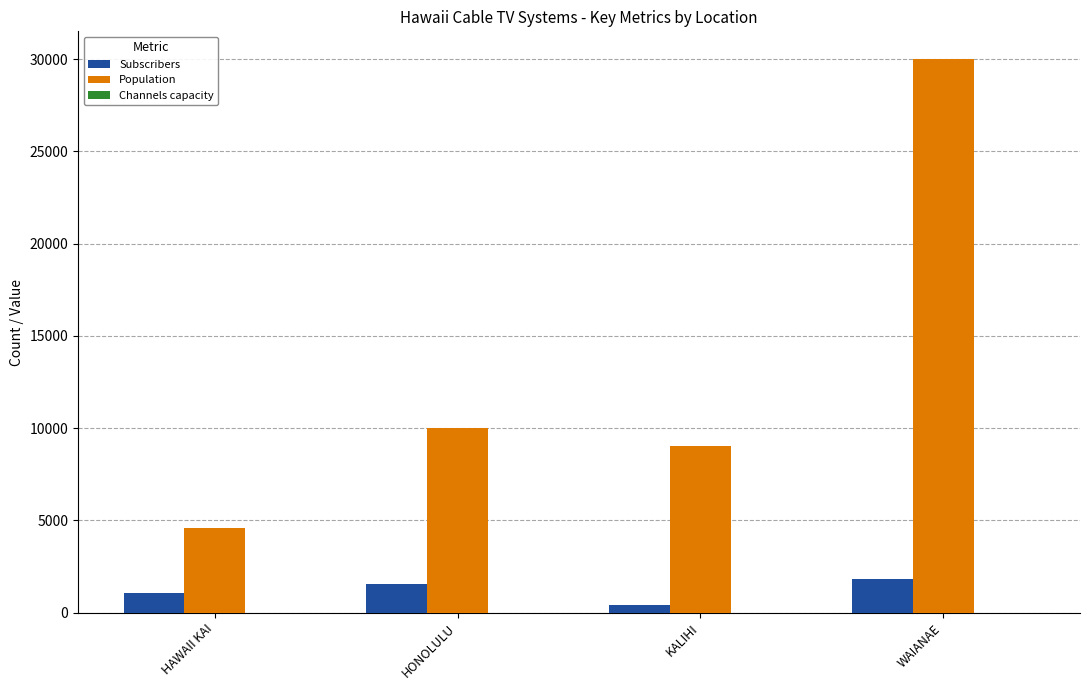

How many groups of bars are there?

4